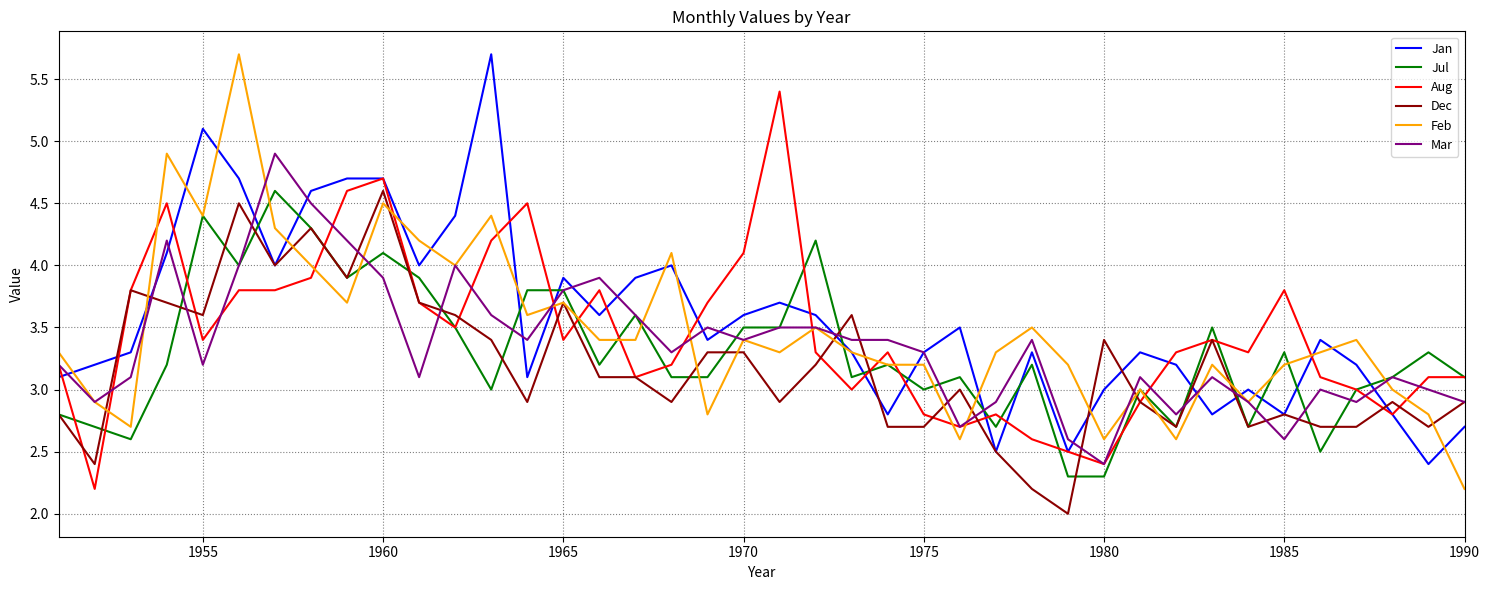

What is the smallest value displayed?

2.0